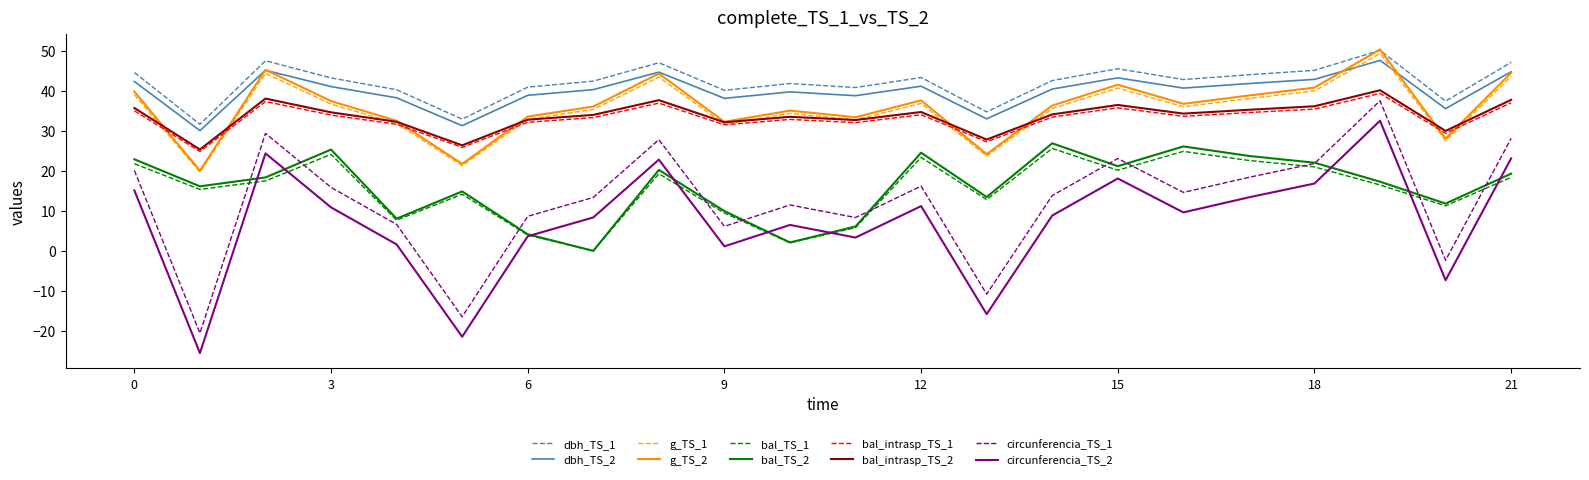

What is the smallest value displayed?

-25.6